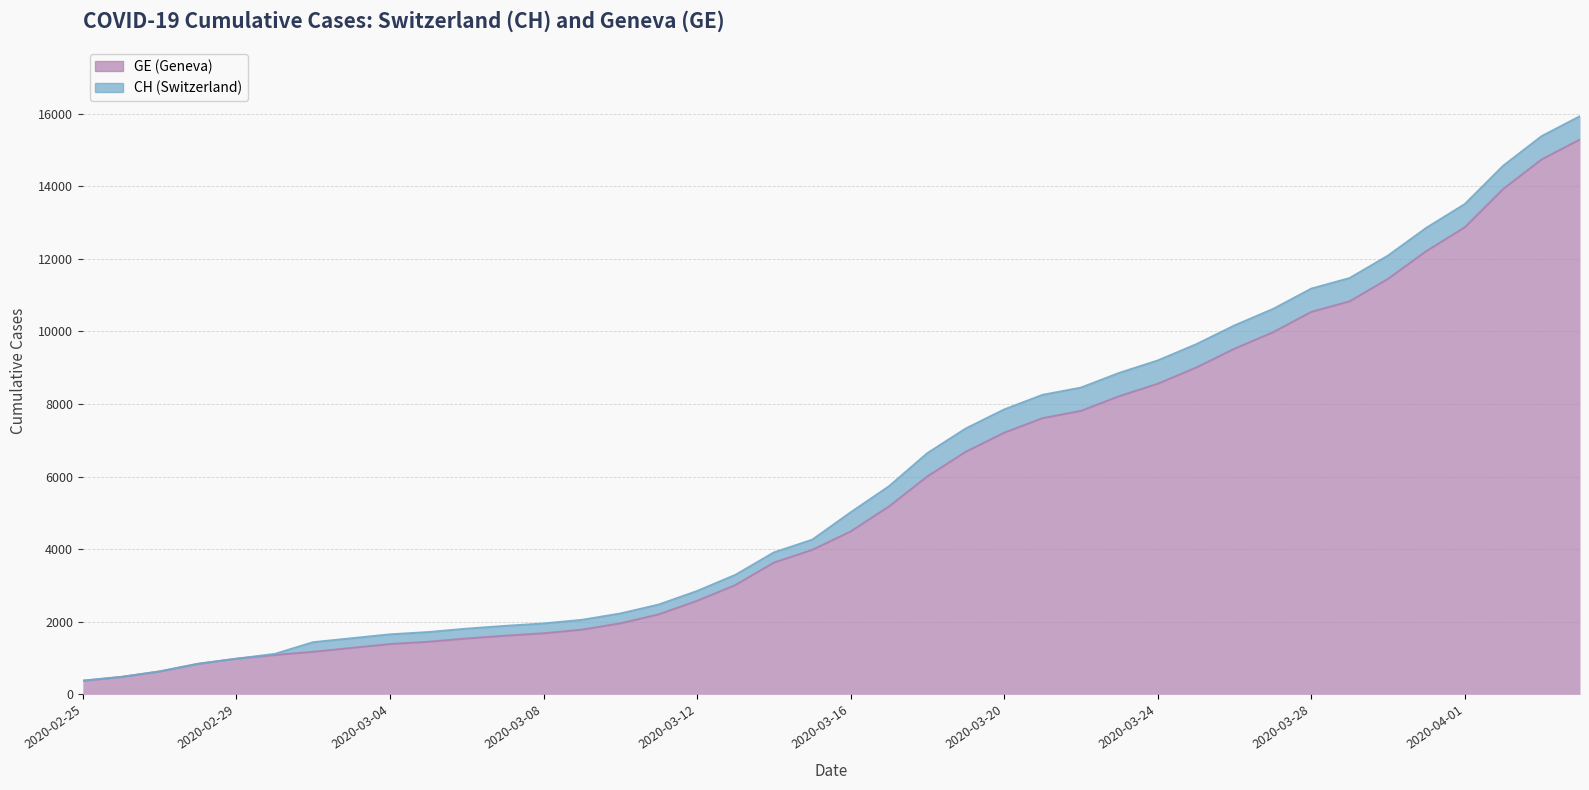

Which series has the largest total across all categories?

CH